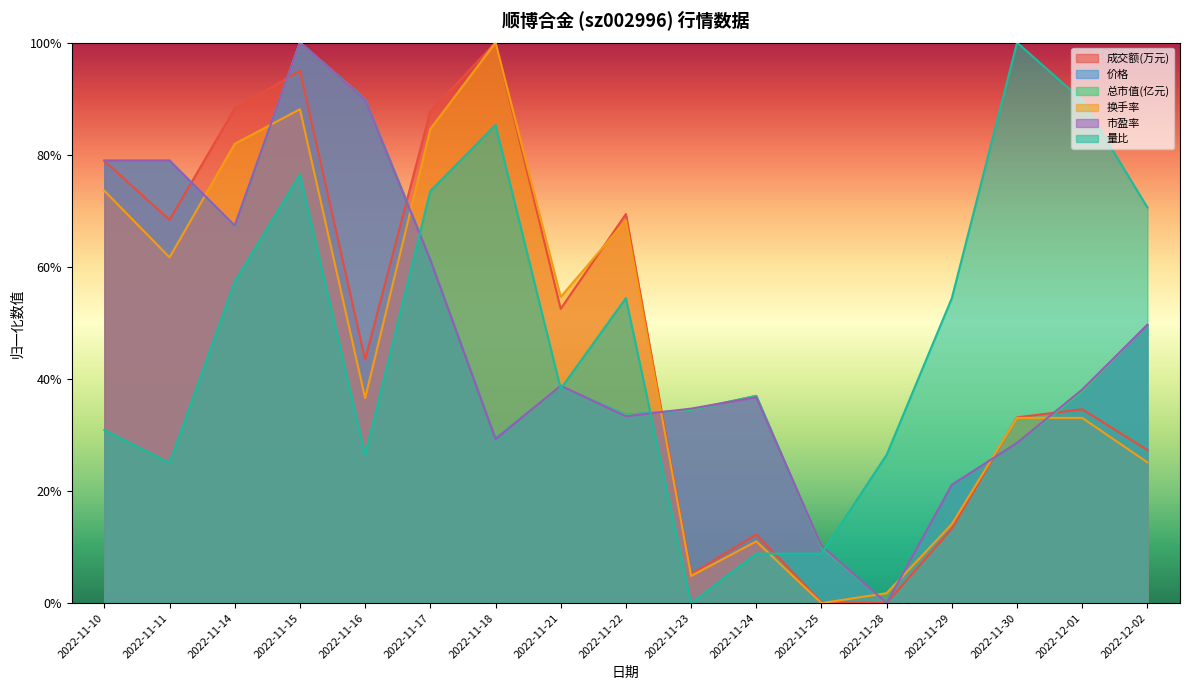

What is the spread (max minus min) of values at 2022-11-21?

0.2